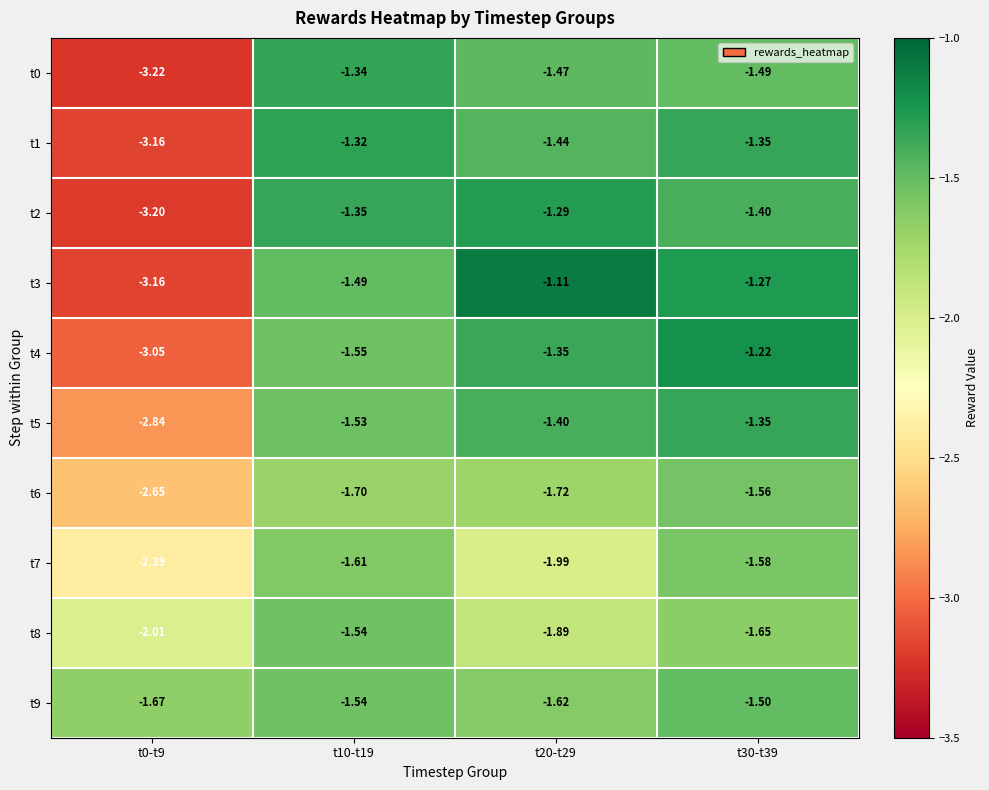

Is the value of t2 at t10-t19 greater than the value of t1 at t10-t19?

No